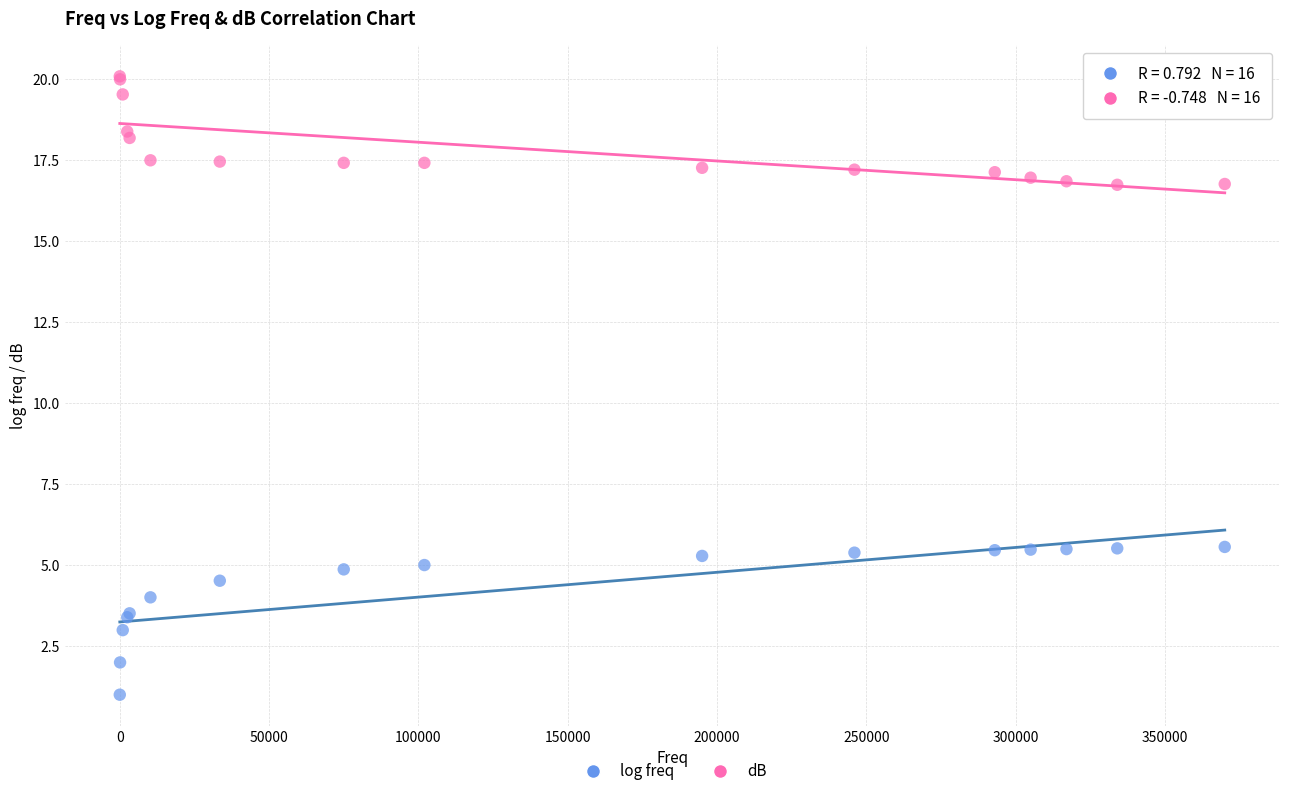

Which series reaches the minimum Y coordinate?

log freq